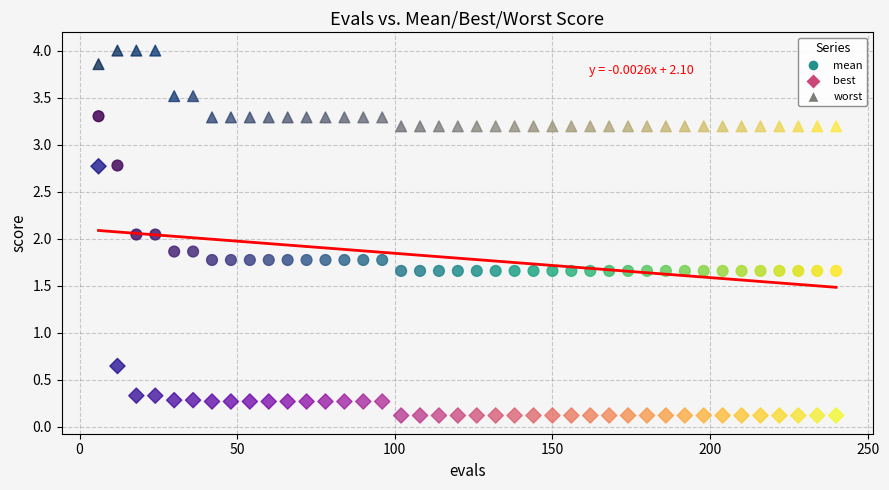

Which series has the widest spread of Y values?

best